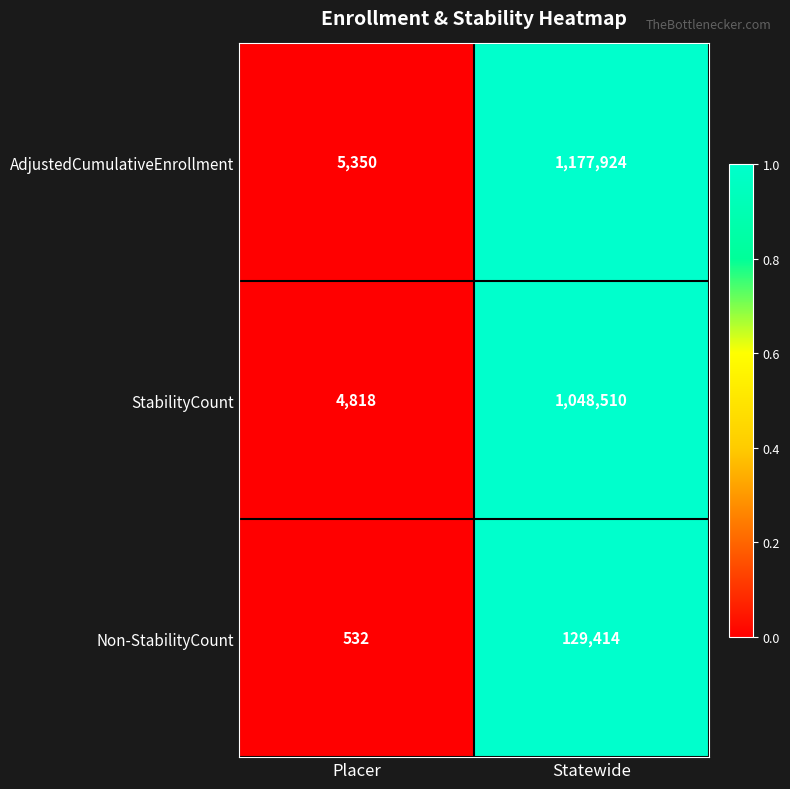

What is the greatest value displayed?

1177924